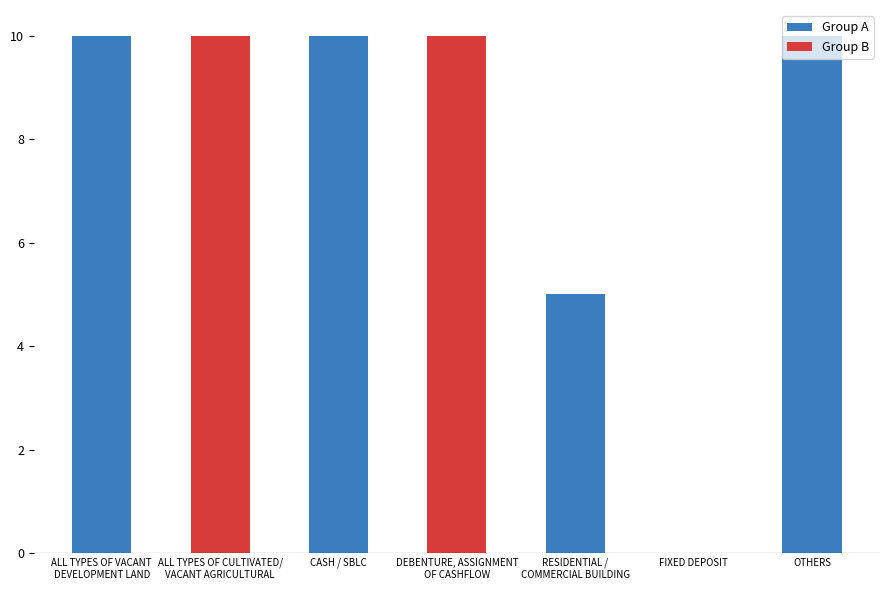

Reading left to right, transcribe all the data shown in this chart.

10	10	10	10	5	0	10